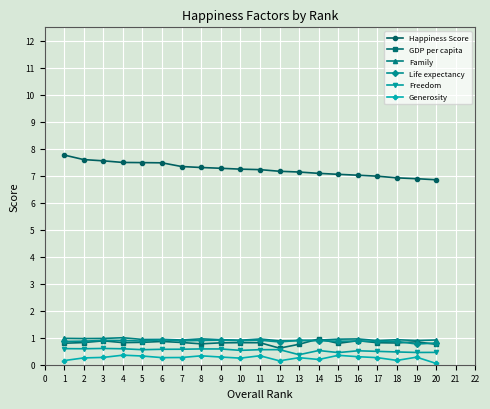

What is the value of the GDP per capita point at the 20th from the left?

0.8